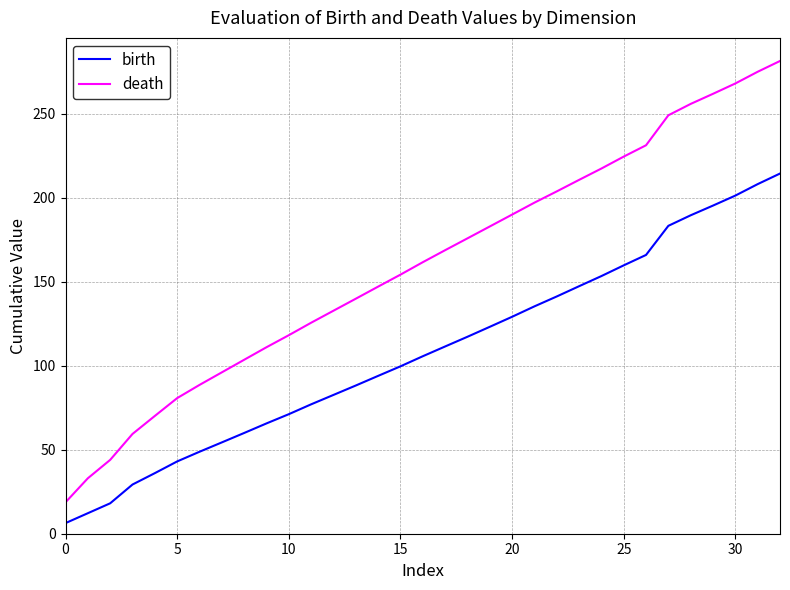

True or false: birth and death cross at least once.

False